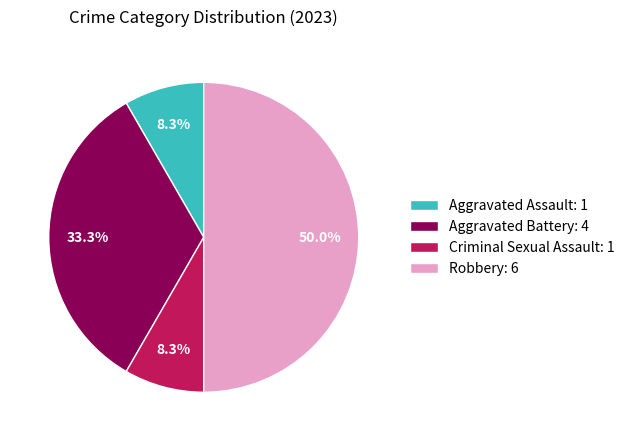

To the nearest percent, what is the combined percentage of Robbery and Criminal Sexual Assault?

58%